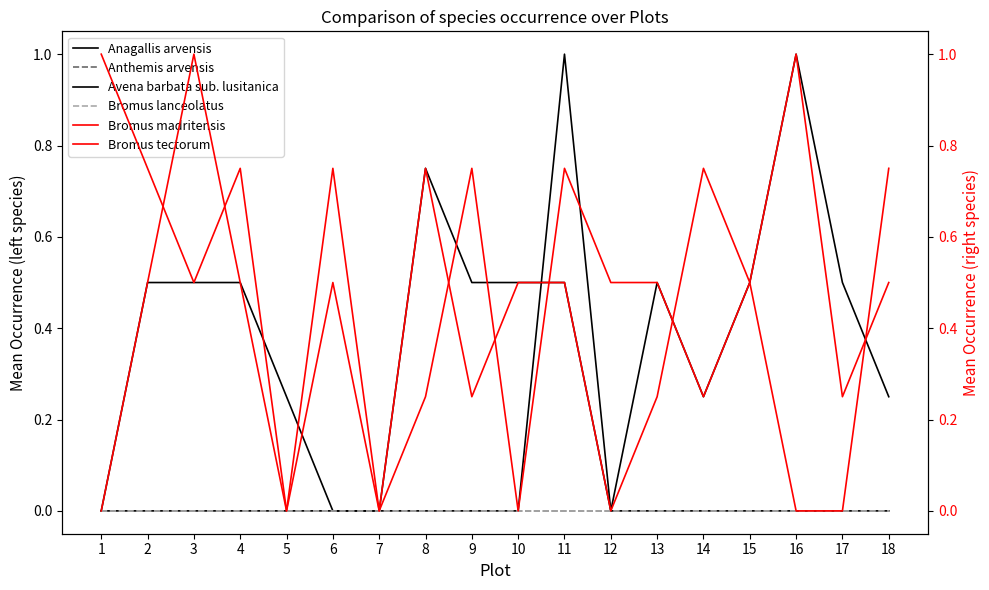

Rank the categories by Anthemis arvensis value from lowest to highest.

1, 2, 3, 4, 5, 6, 7, 8, 9, 10, 11, 12, 13, 14, 15, 16, 17, 18